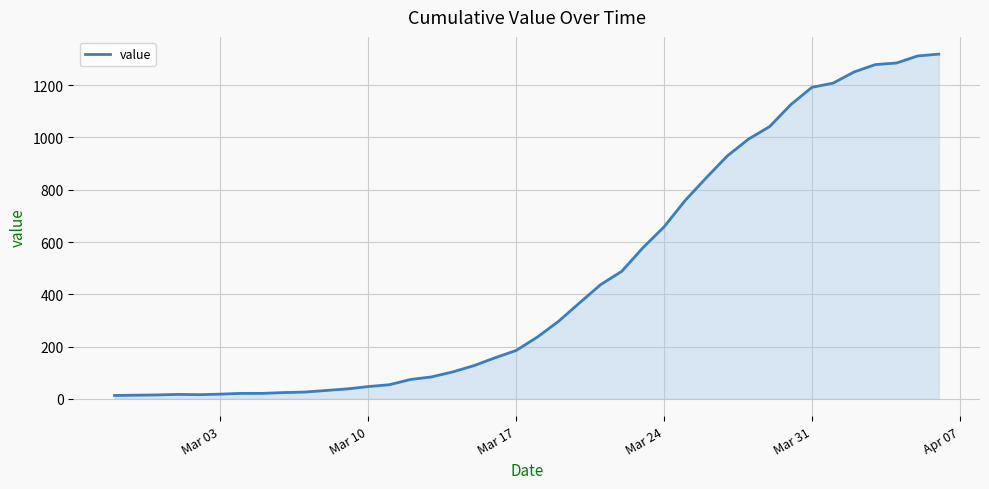

What is the maximum value shown in the chart?

1319